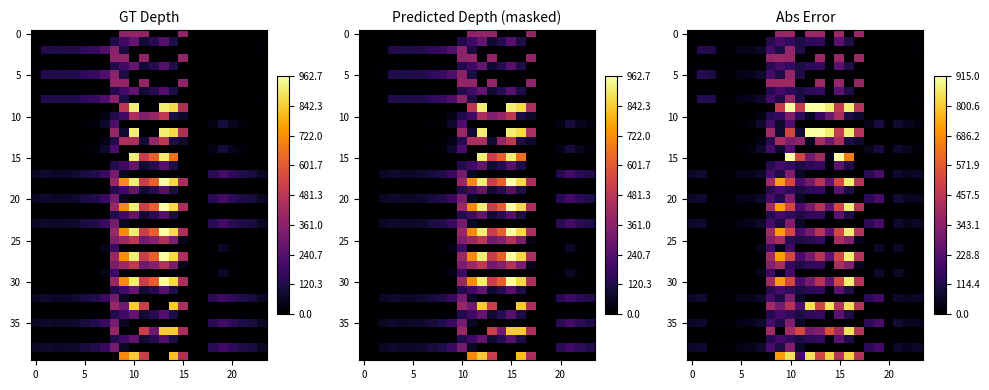

At which category is the sum across all series the highest?

10